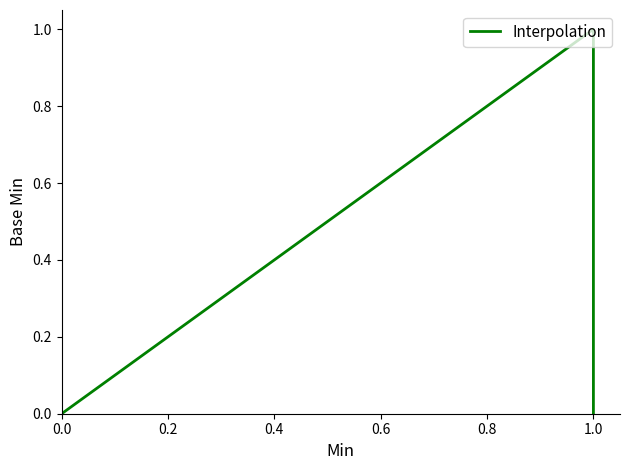

What is the label of the 3rd point from the left?

0.4